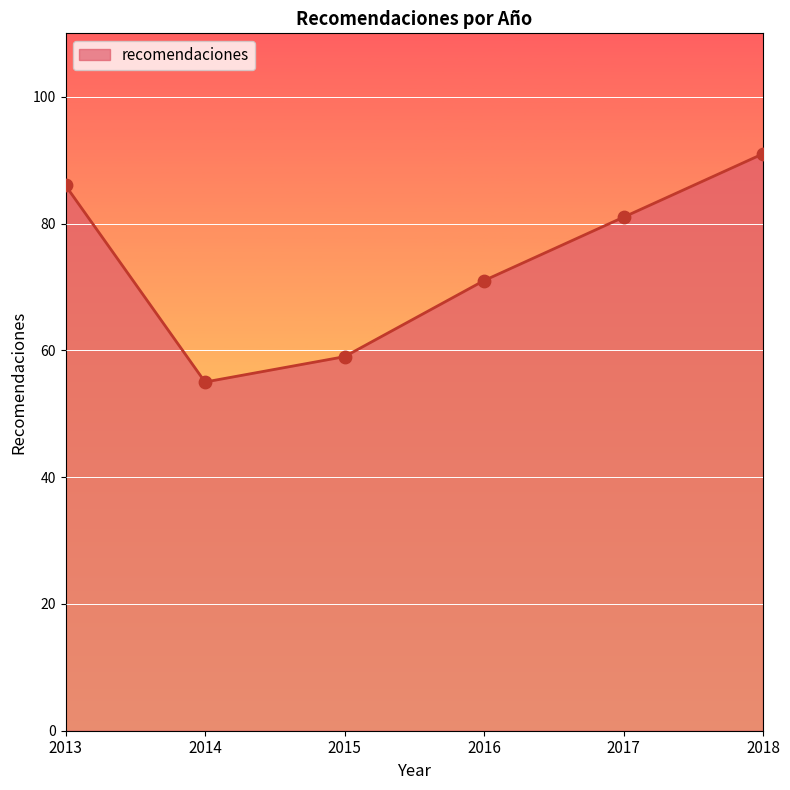

Approximately how many times larger is the value at 2018 compared to 2017?

1.1